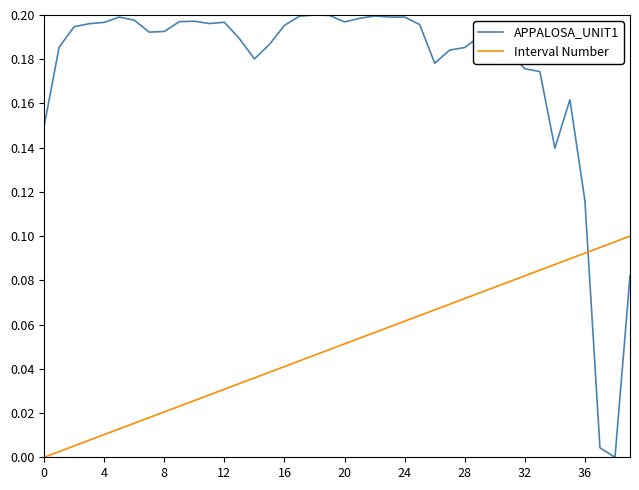

List the series in order of their overall mean, highest first.

APPALOSA_UNIT1, Interval Number